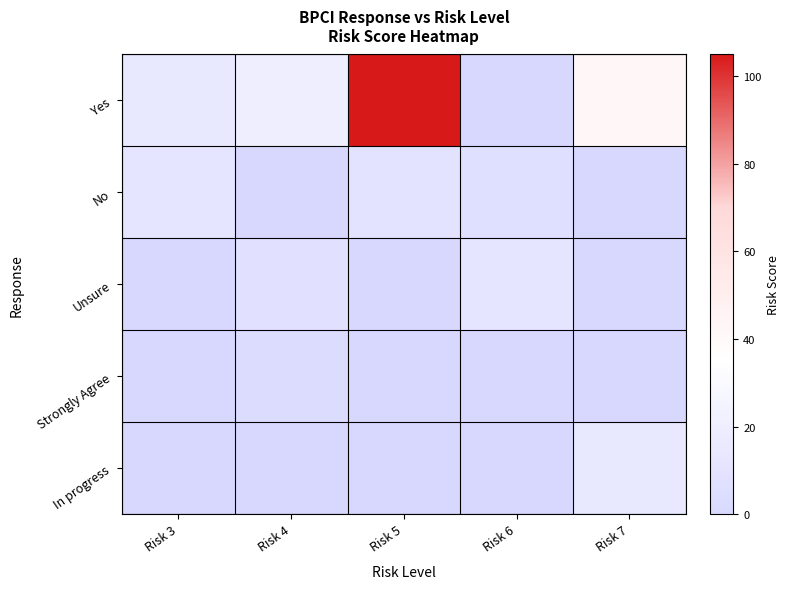

At which category does the chart reach its minimum across all series?

Risk 6